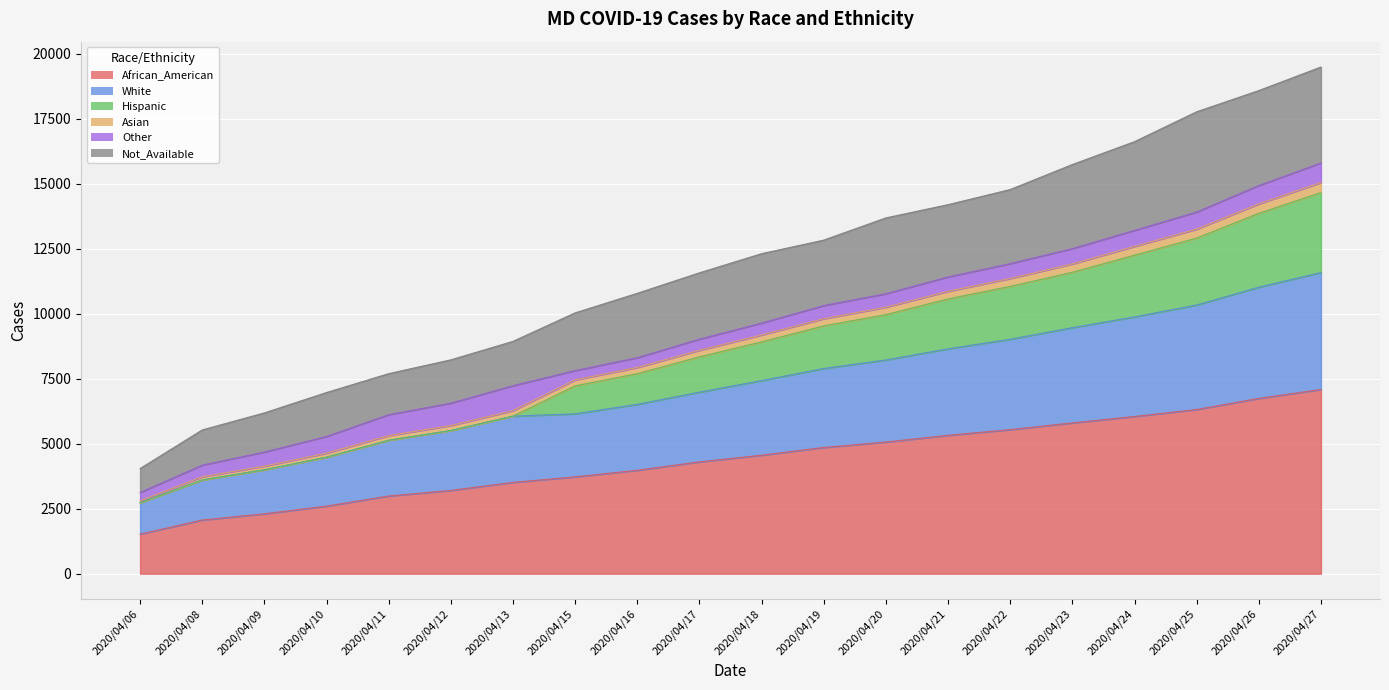

What is the value of the African_American point at the 3rd from the left?

2304